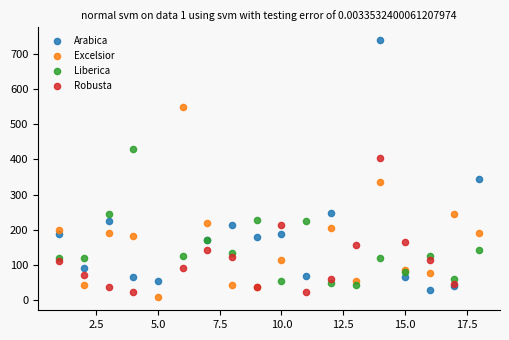

Which series reaches the maximum Y coordinate?

Arabica